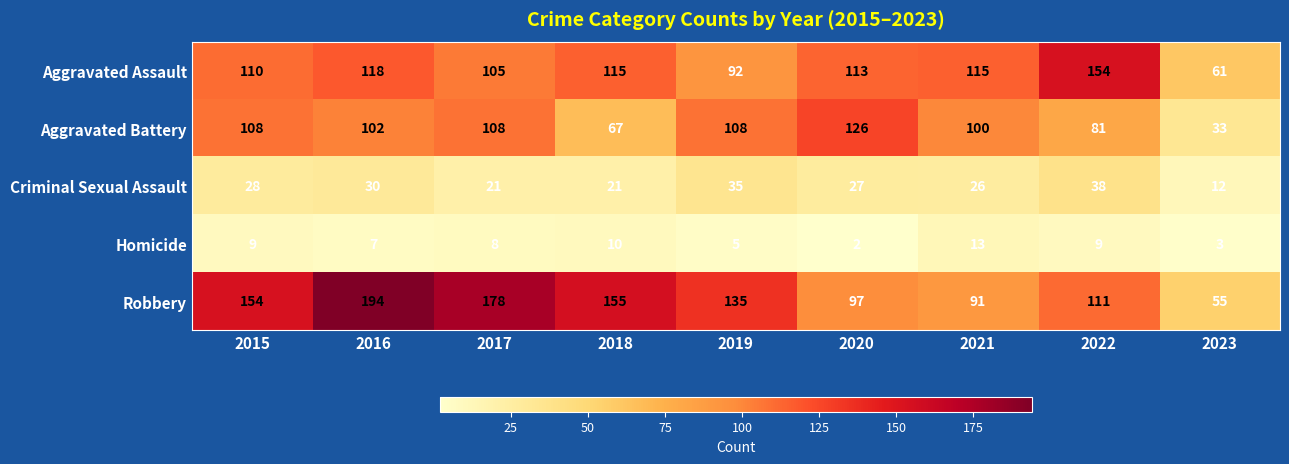

What is the approximate value of Criminal Sexual Assault at 2020, to the nearest 10?

30